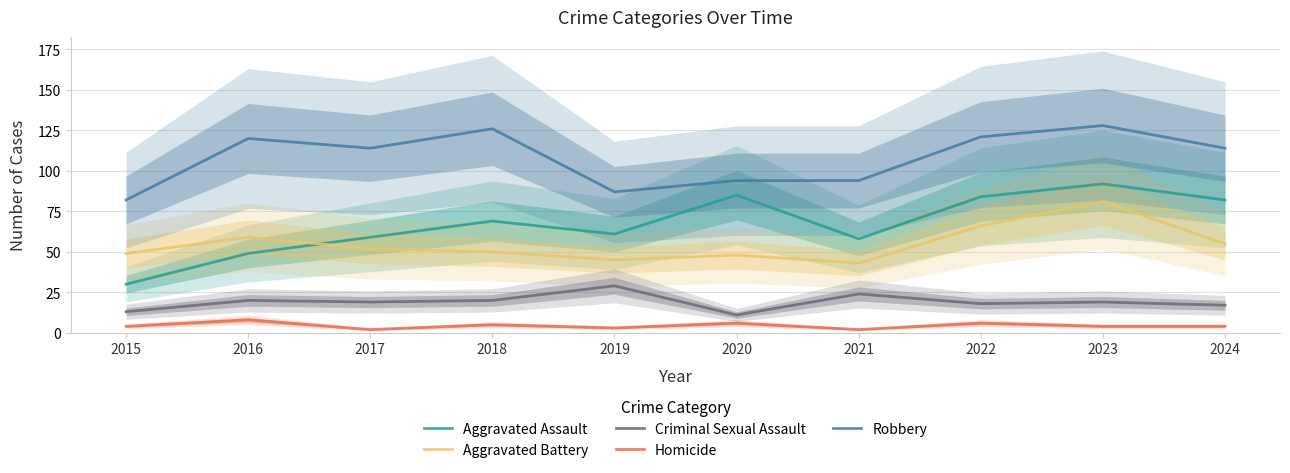

The value of Criminal Sexual Assault at 2024 is 10. True or false?

False